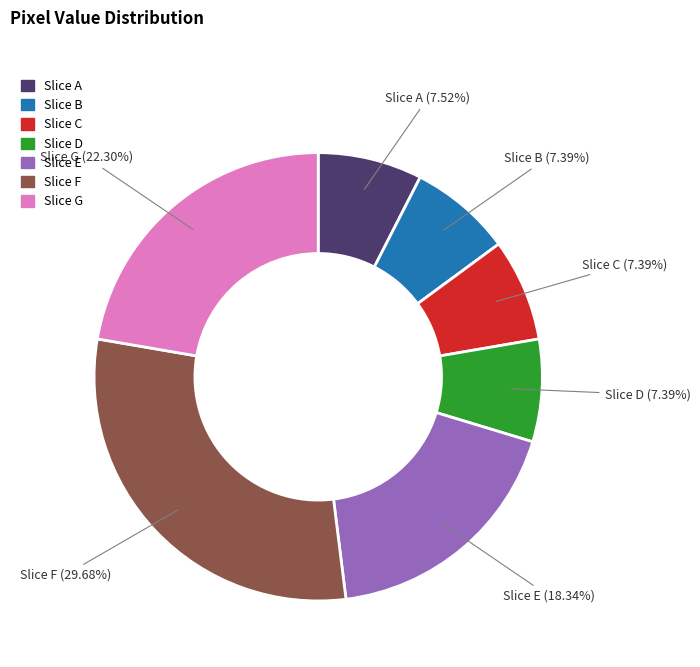

Does any single category account for the majority?

No